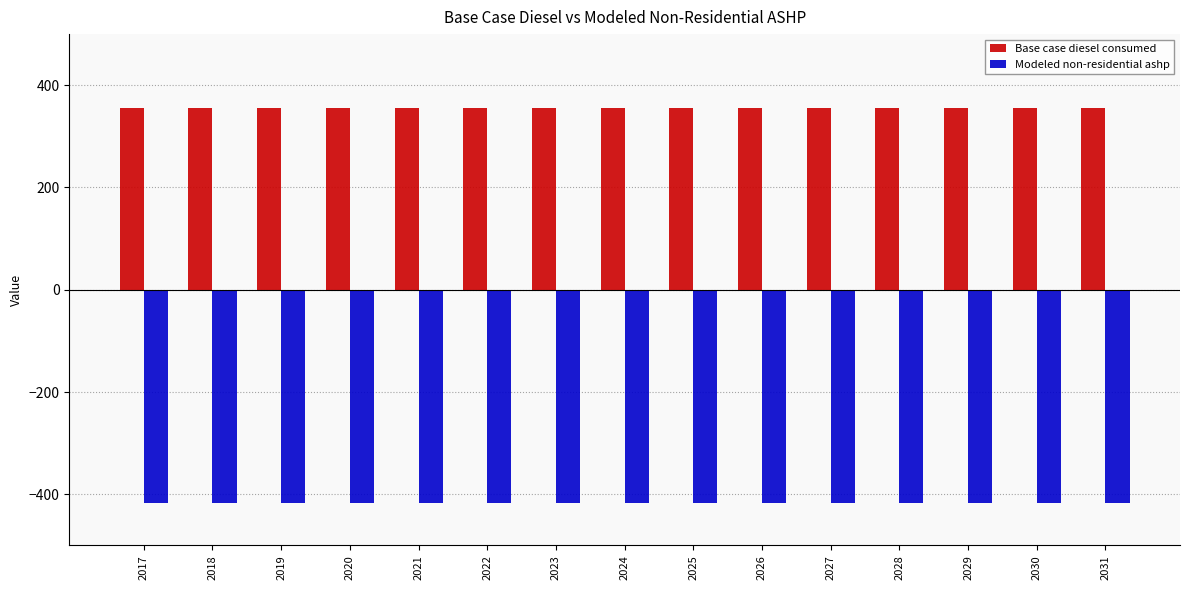

What is the maximum value shown in the chart?

354.5